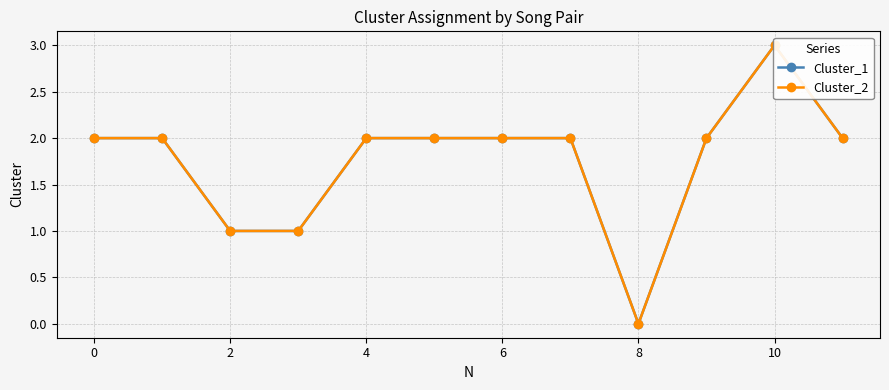

At which label does Cluster_2 reach its peak?

10